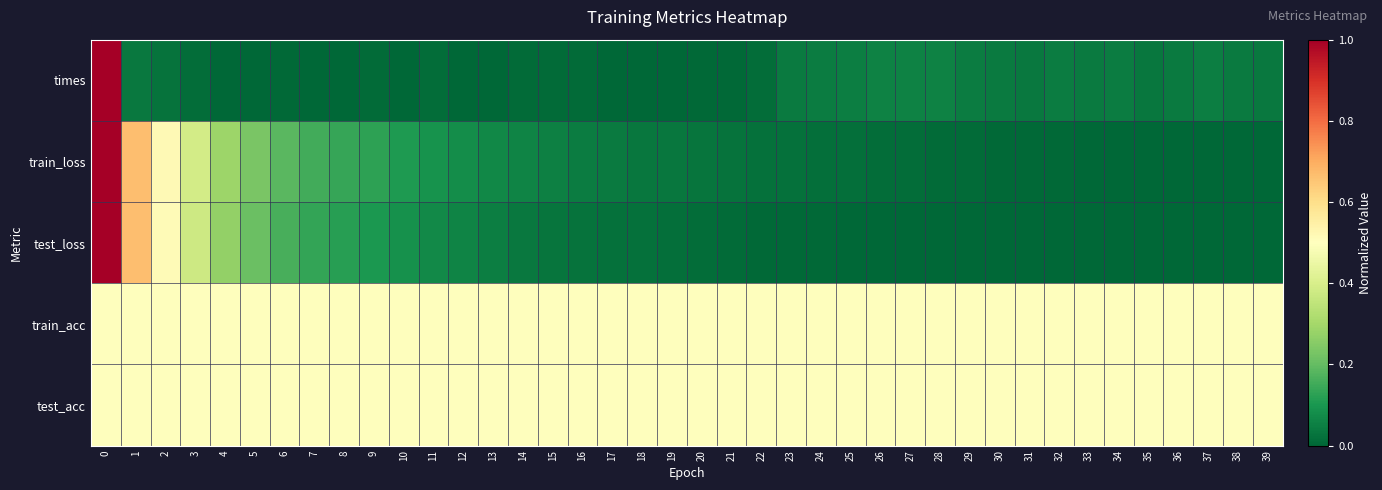

Between 9 and 14, which series saw the biggest shift?

row_1